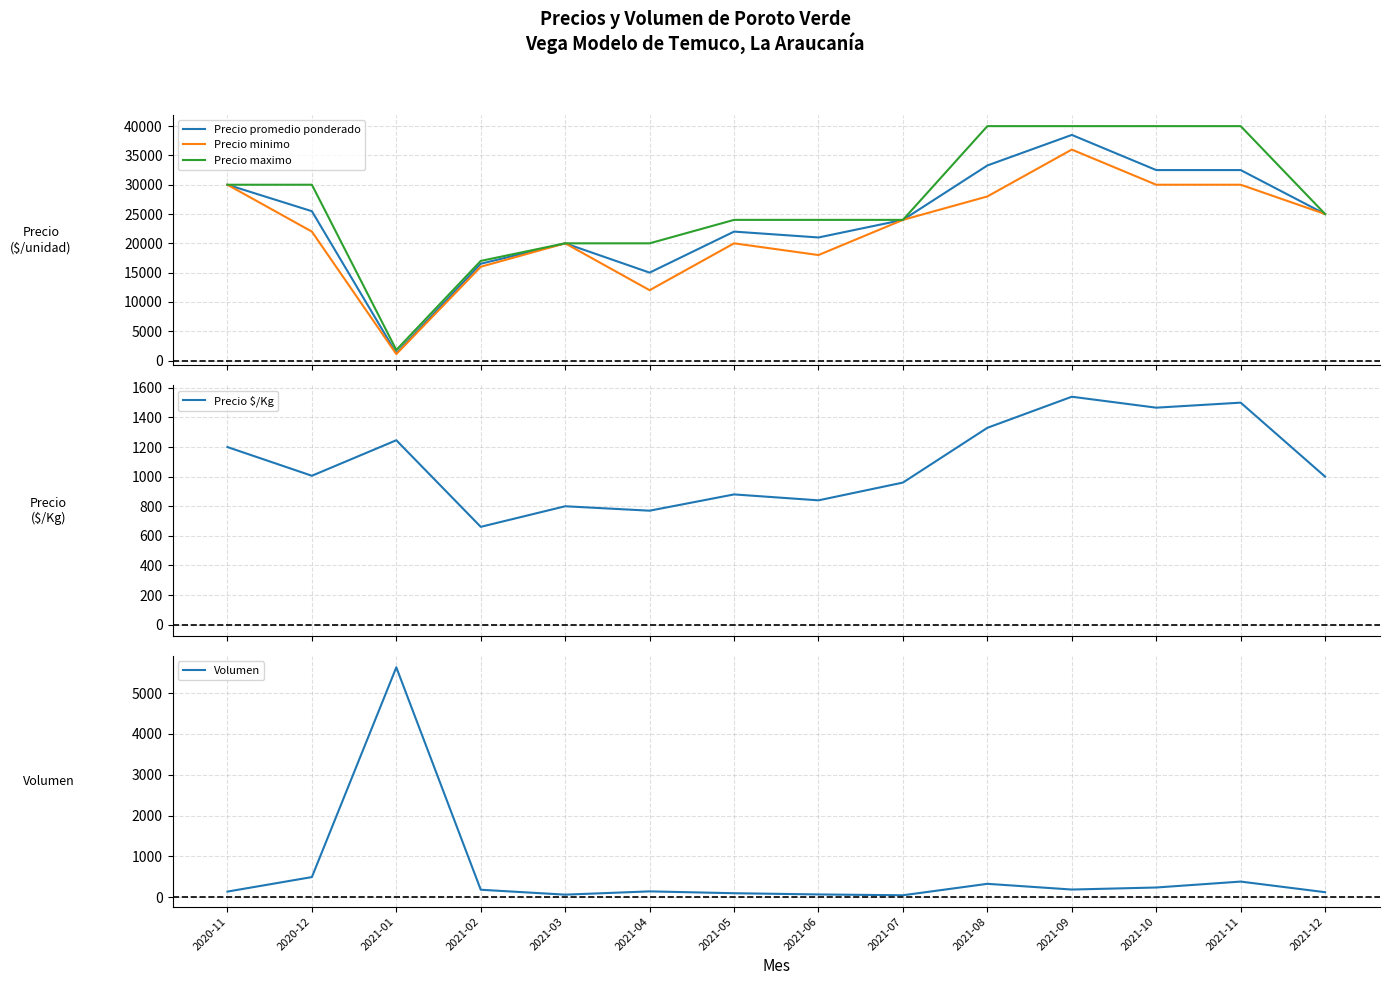

Reading left to right, list all the values displayed in this chart.

Precio promedio ponderado: 30000	25482	1246	16514	20000	15000	22000	21000	24000	33286	38500	32500	32500	25000
Precio minimo: 30000	22000	1100	16000	20000	12000	20000	18000	24000	28000	36000	30000	30000	25000
Precio maximo: 30000	30000	1800	17000	20000	20000	24000	24000	24000	40000	40000	40000	40000	25000
Precio $/Kg: 1200	1006	1246	661	800	770	880	840	960	1330	1540	1466	1500	1000
Volumen: 140	495	5630	185	65	145	100	70	50	330	190	240	385	125